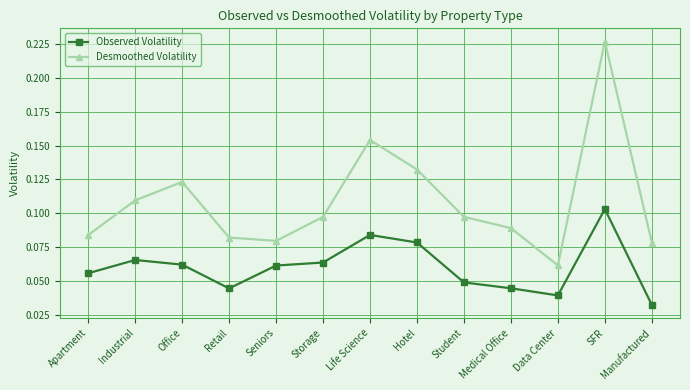

What is the label of the 7th point from the left?

Life Science